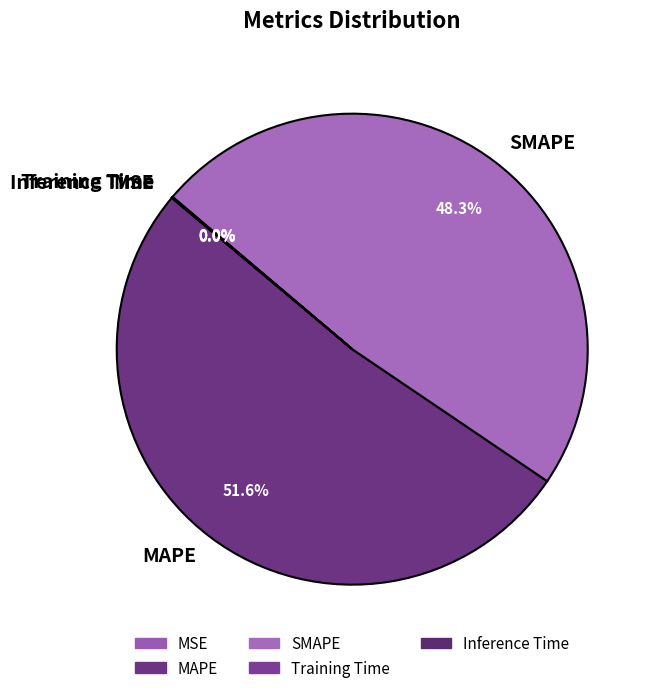

To the nearest percent, what is the average slice percentage?

20%